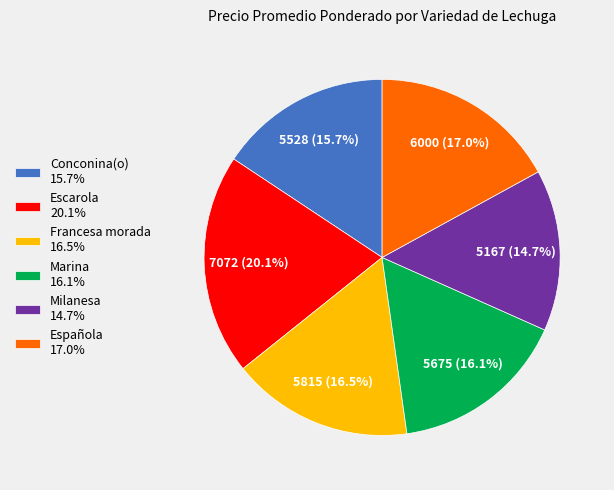

How many segments does this pie chart have?

6